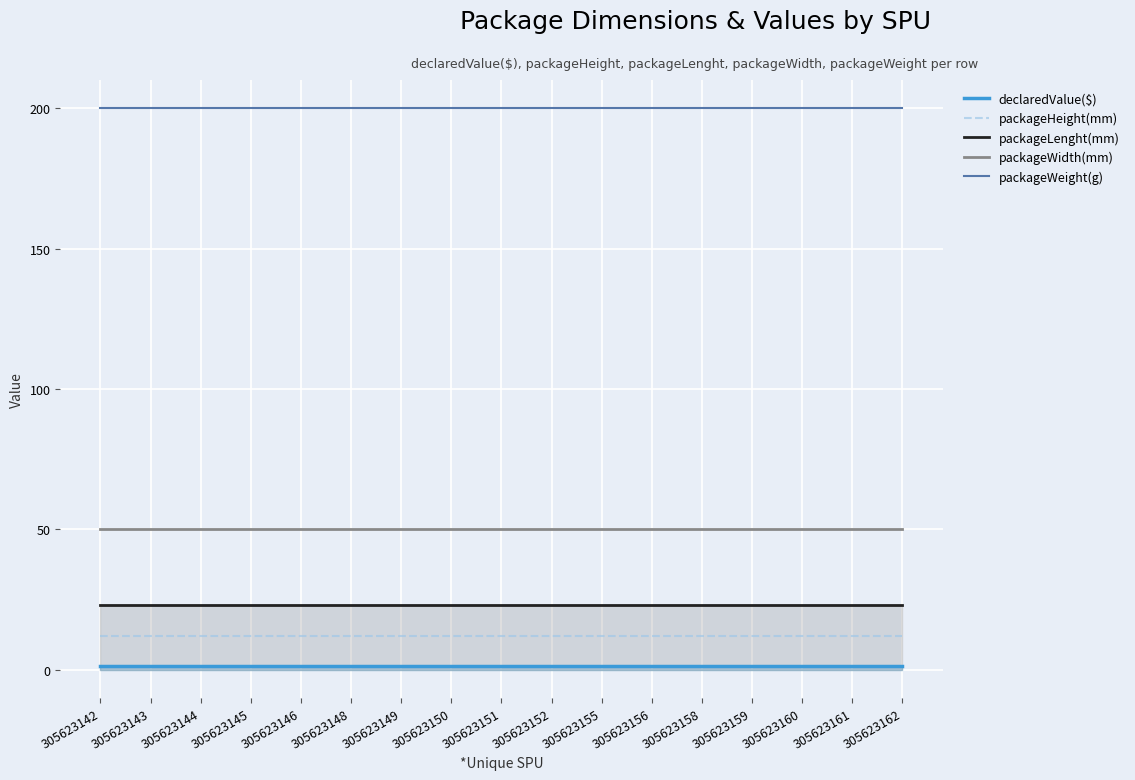

Is it true that packageHeight(mm) equals 7.2 at 305623142?

False